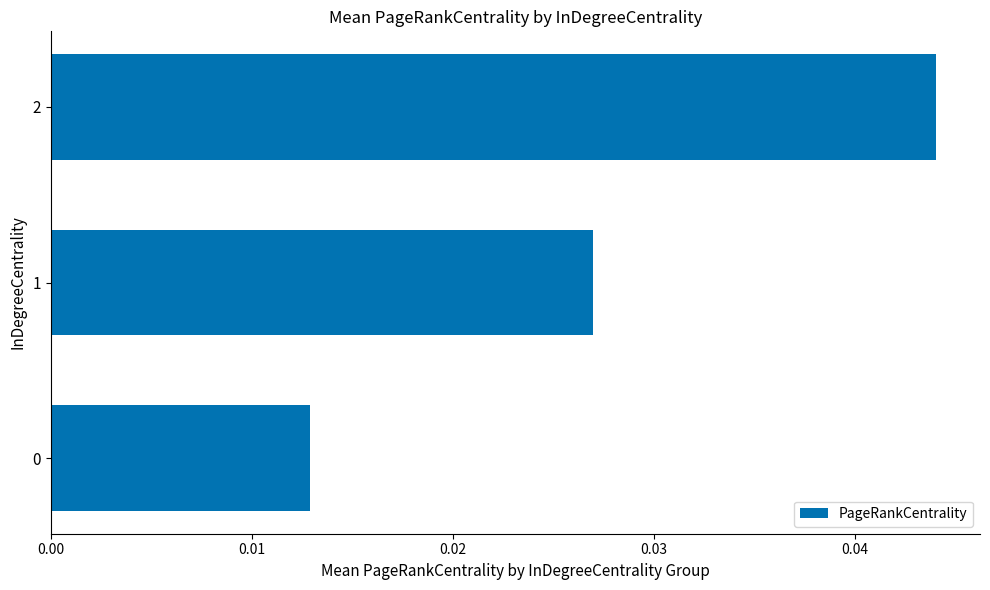

What is the sum of all values?

0.1